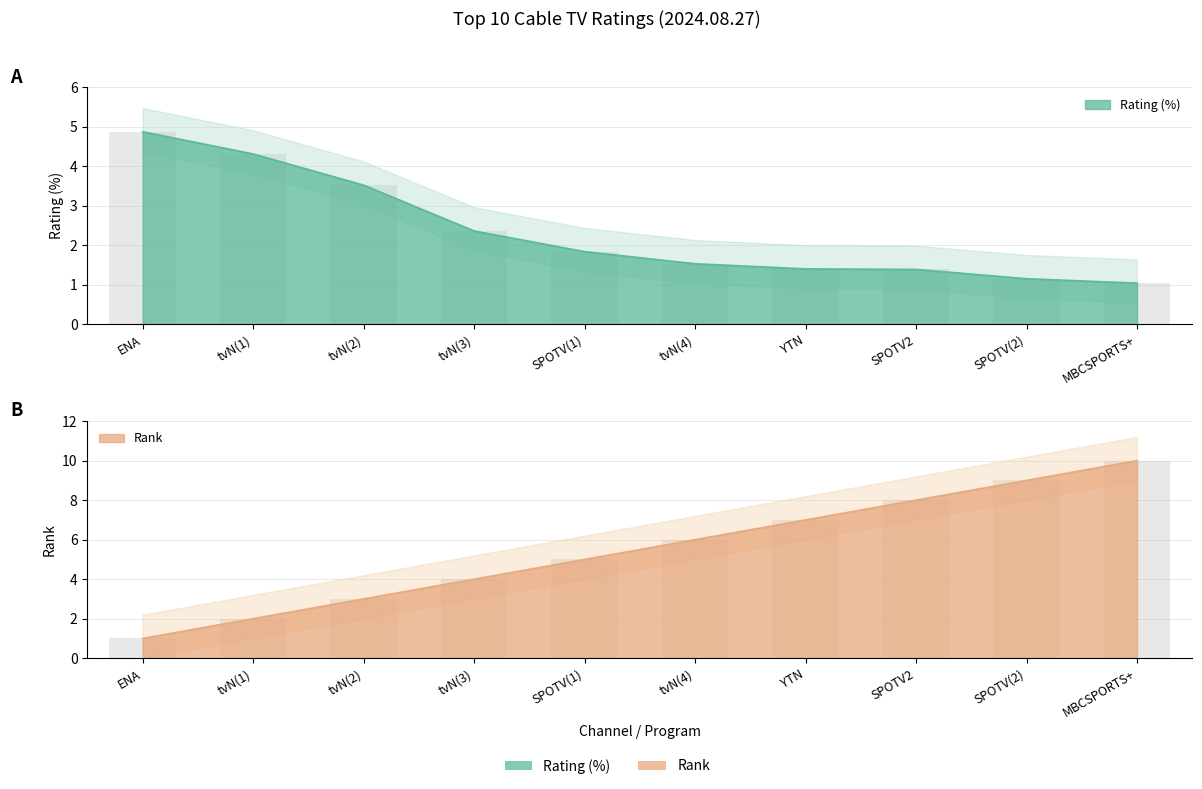

What is the spread (max minus min) of values at SPOTV(1)?

3.2